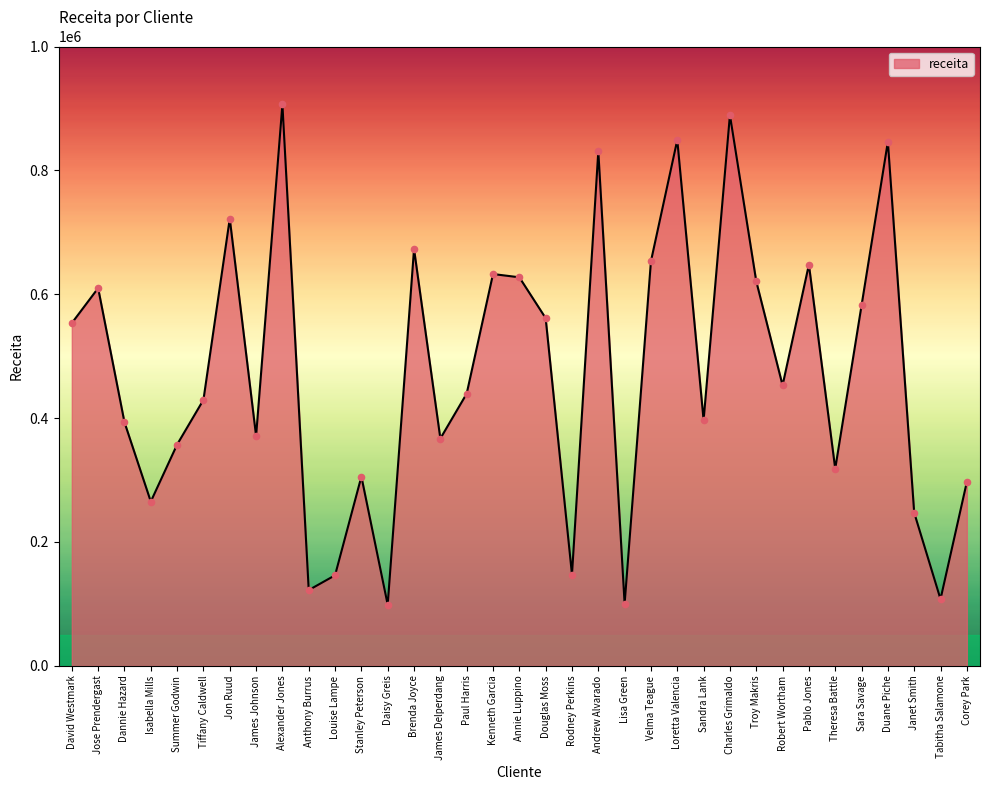

Which has a higher value, Douglas Moss or Sandra Lank?

Douglas Moss